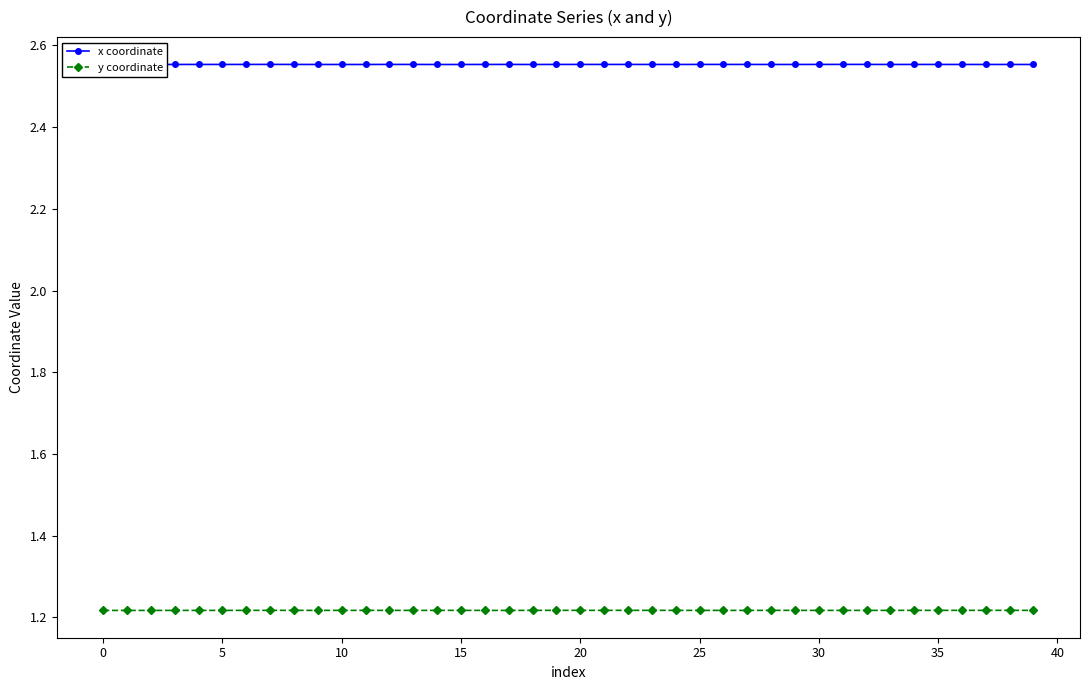

Is this an area chart (filled region under the line)?

No